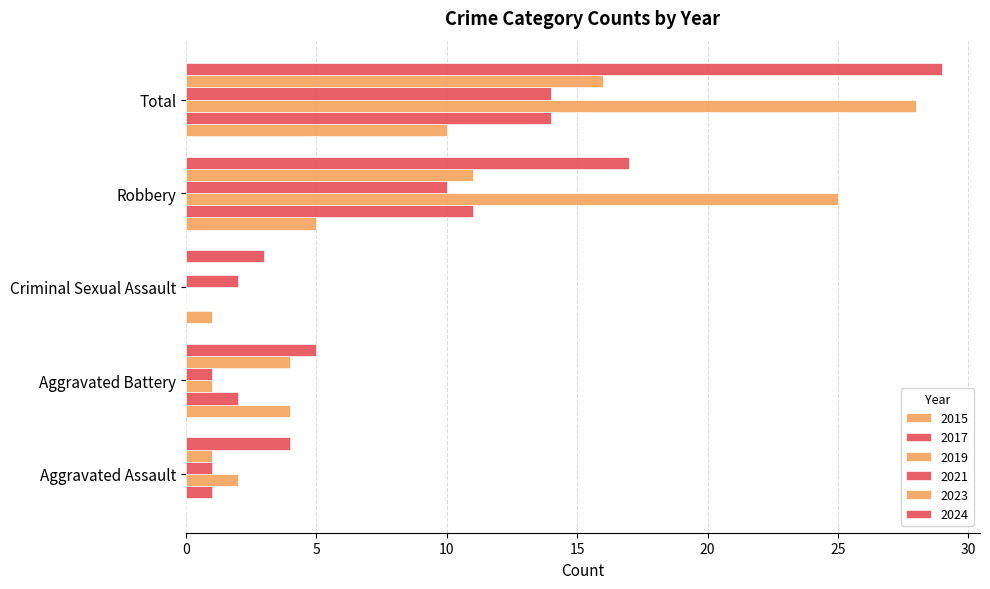

How many distinct data groups are displayed?

6